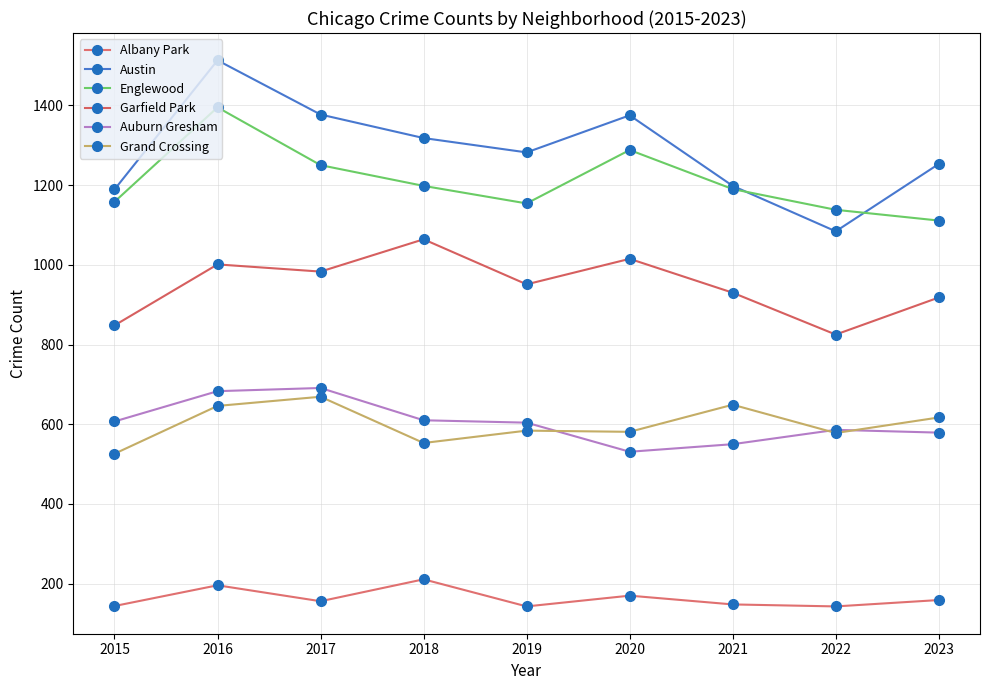

Count the number of data series in this chart.

6